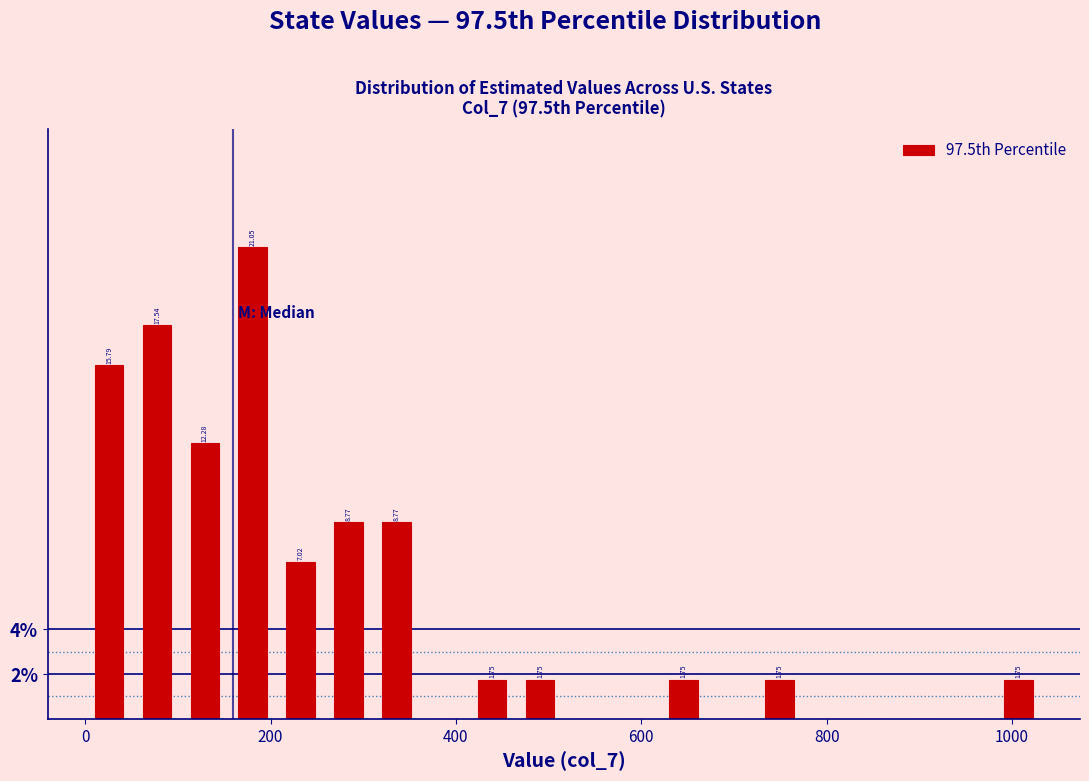

Read against the x-axis, roughly where is the centre of the tallest bar?

180